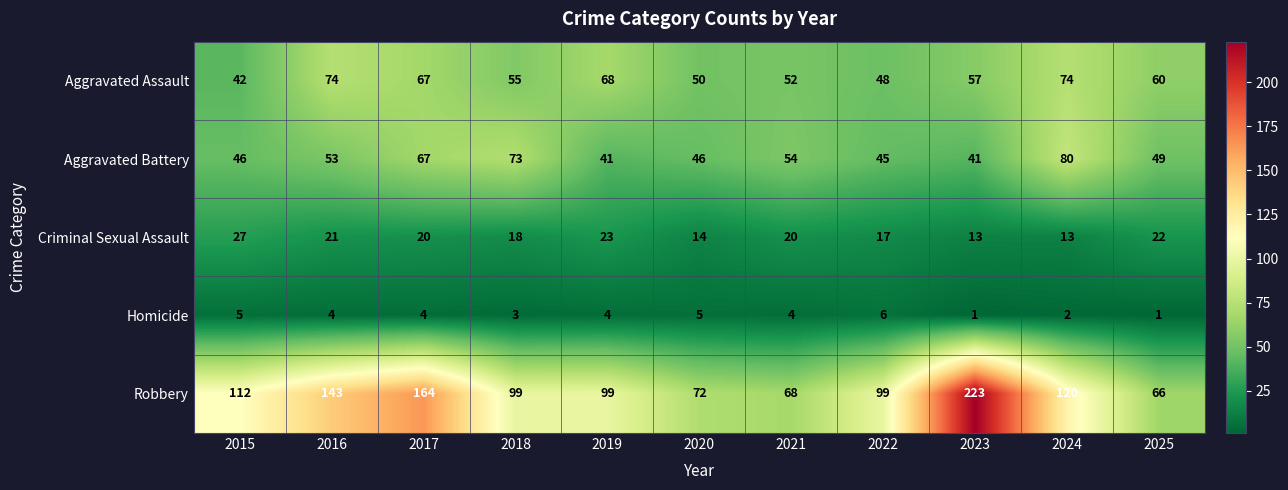

What is the average value of the Aggravated Assault series?

59